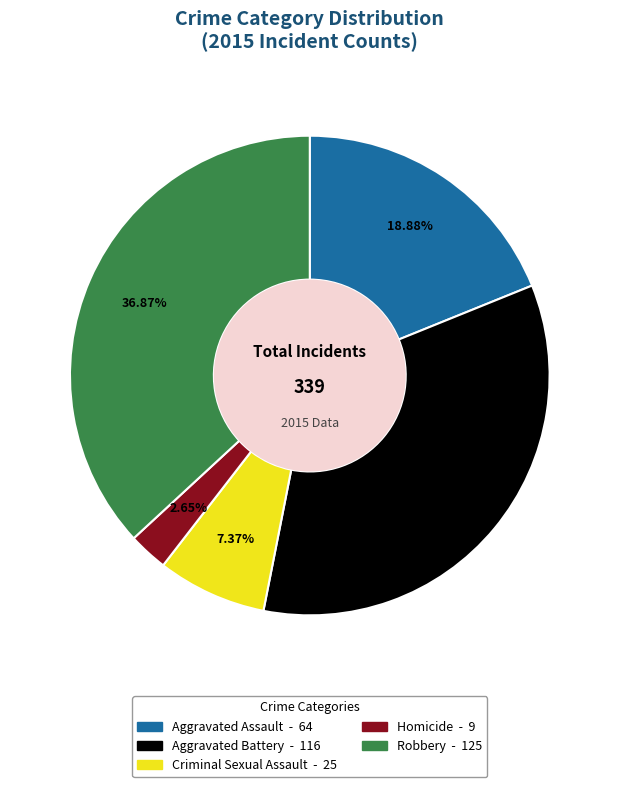

What is the total percentage of Aggravated Assault and Criminal Sexual Assault?

26.3%